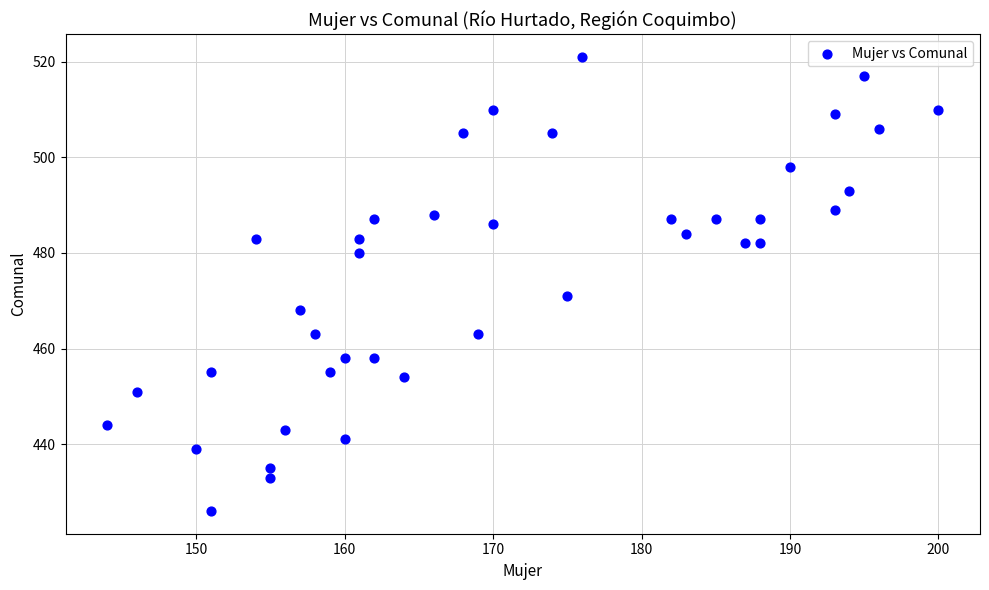

What Y value in the scatter plot is closest to 473?

471